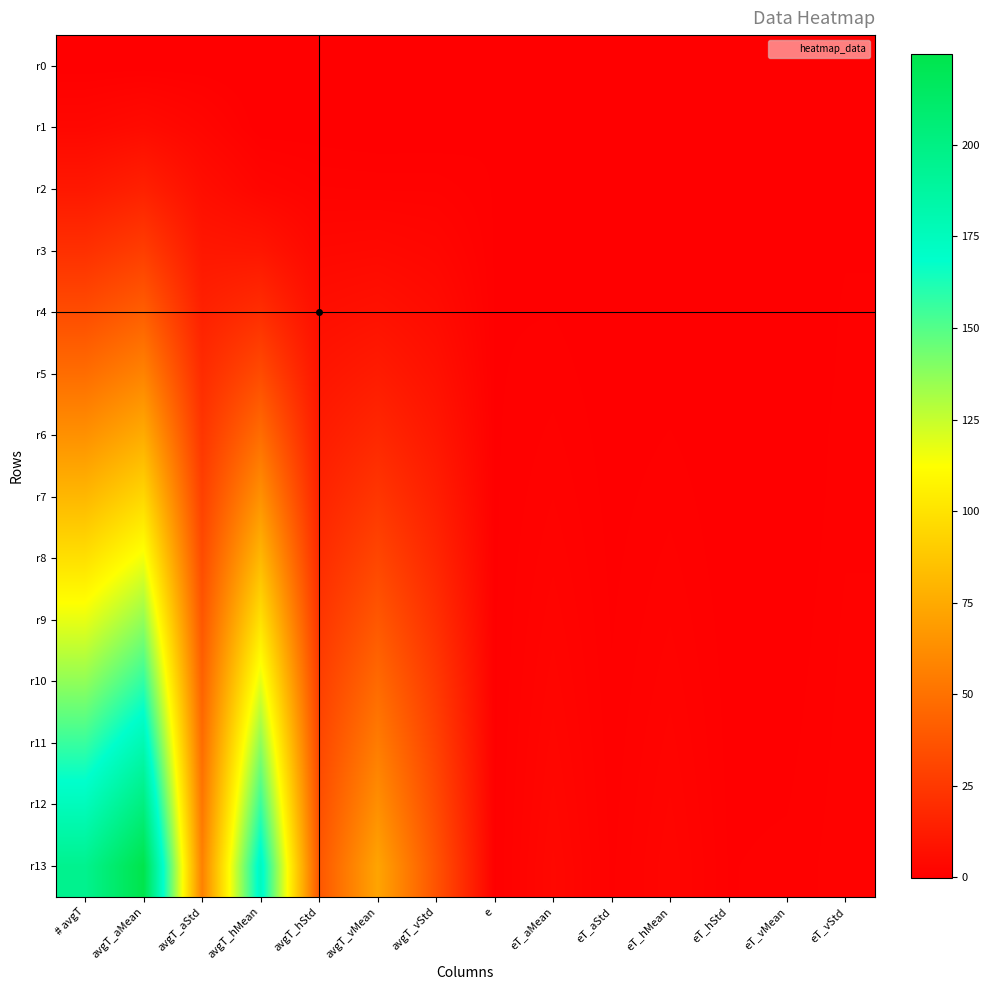

How many series are shown in this chart?

14